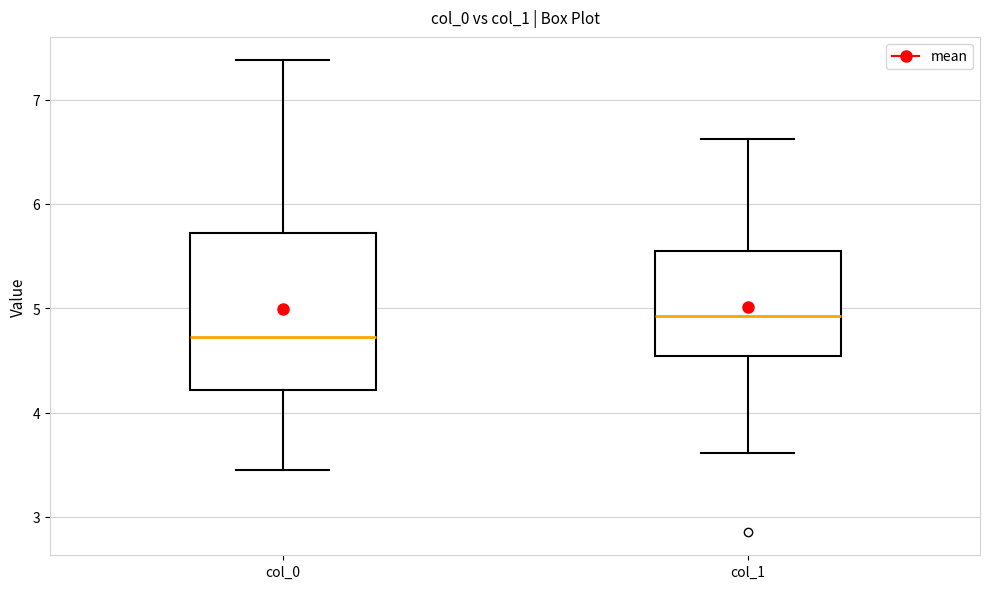

Which box's median line is the highest?

col_1